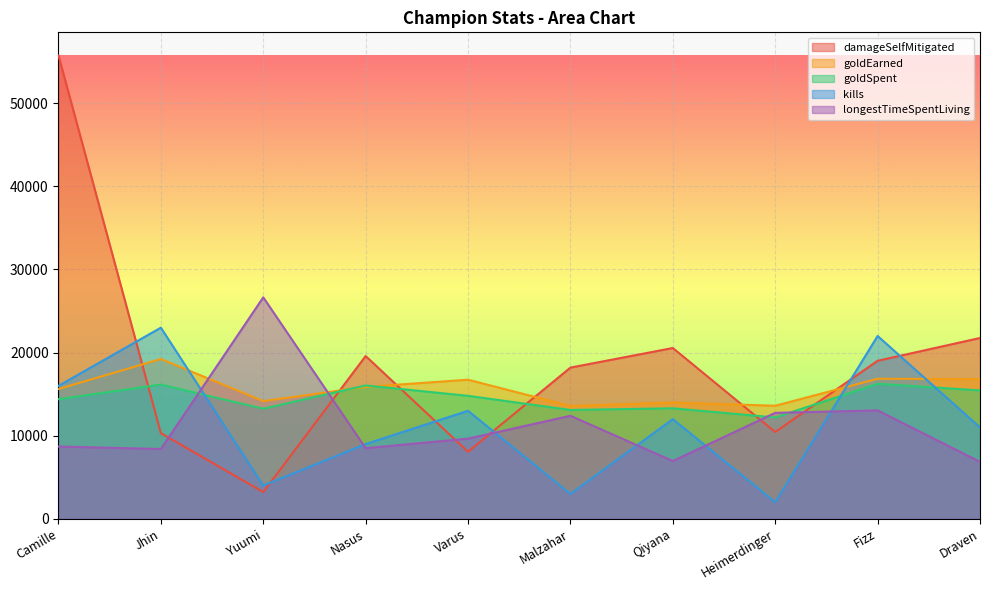

Reading left to right, transcribe all the data shown in this chart.

damageSelfMitigated: Camille=55748	Jhin=10306	Yuumi=3217	Nasus=19588	Varus=8066	Malzahar=18197	Qiyana=20552	Heimerdinger=10448	Fizz=19016	Draven=21760
goldEarned: Camille=15620	Jhin=19232	Yuumi=14164	Nasus=15877	Varus=16739	Malzahar=13575	Qiyana=13992	Heimerdinger=13607	Fizz=16855	Draven=16816
goldSpent: Camille=14400	Jhin=16150	Yuumi=13250	Nasus=16050	Varus=14800	Malzahar=13100	Qiyana=13300	Heimerdinger=12200	Fizz=16250	Draven=15450
kills: Camille=16000	Jhin=23000	Yuumi=4000	Nasus=9000	Varus=13000	Malzahar=3000	Qiyana=12000	Heimerdinger=2000	Fizz=22000	Draven=11000
longestTimeSpentLiving: Camille=8700	Jhin=8400	Yuumi=26650	Nasus=8500	Varus=9650	Malzahar=12400	Qiyana=6950	Heimerdinger=12750	Fizz=13050	Draven=6850